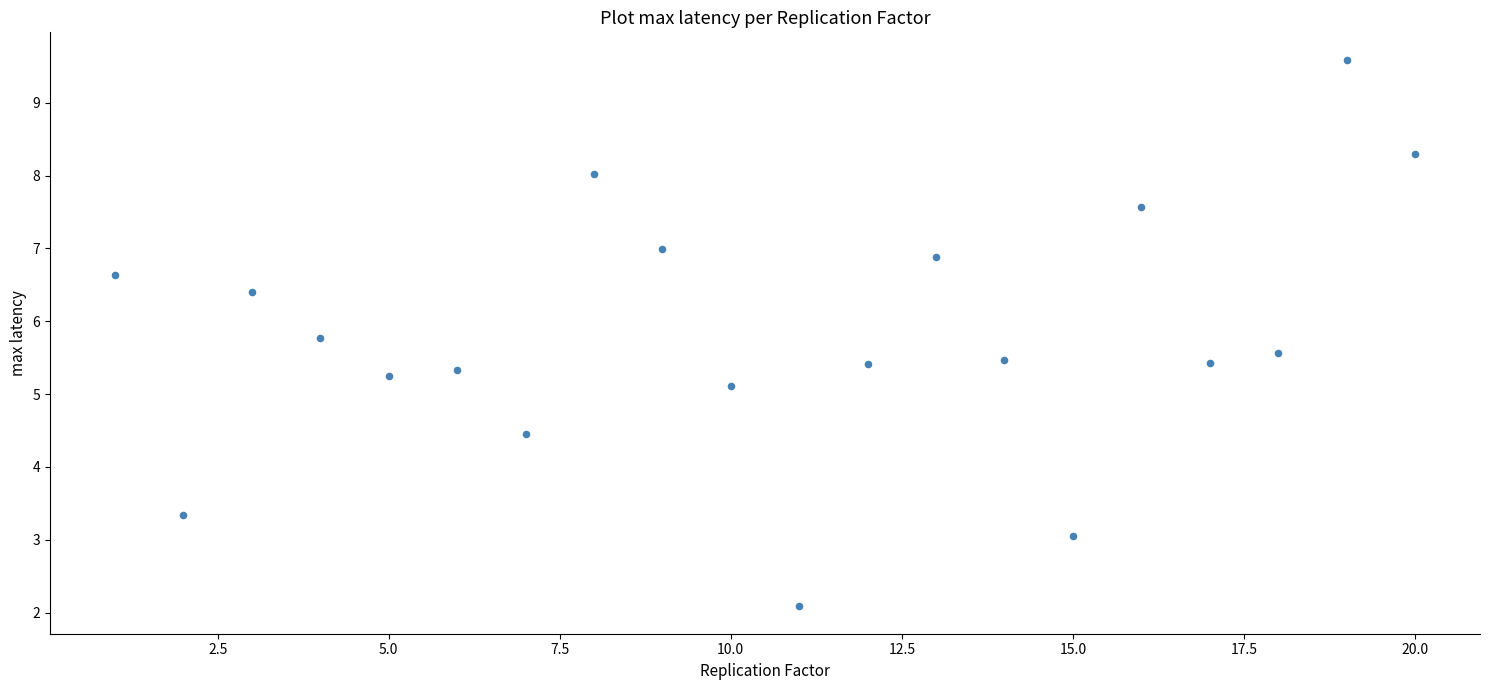

What Y value in the scatter plot is closest to 5?

5.1